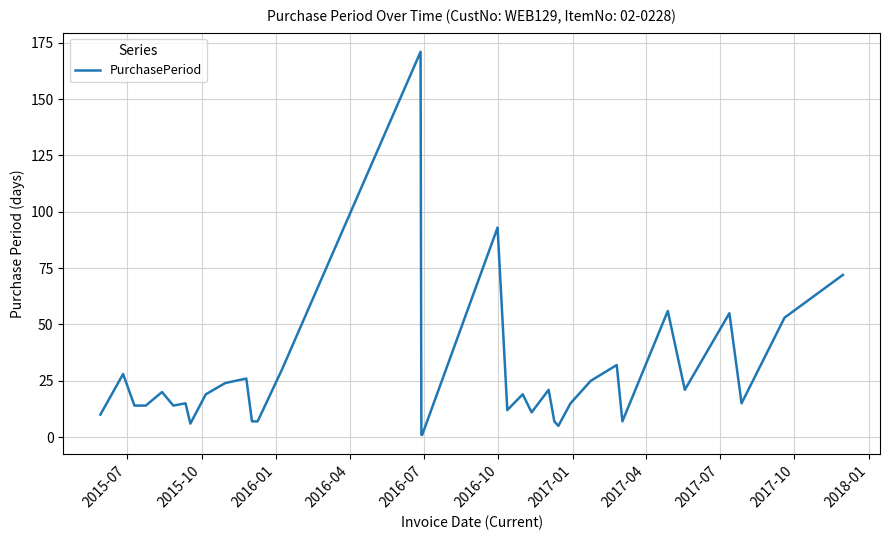

What is the greatest value displayed?

171